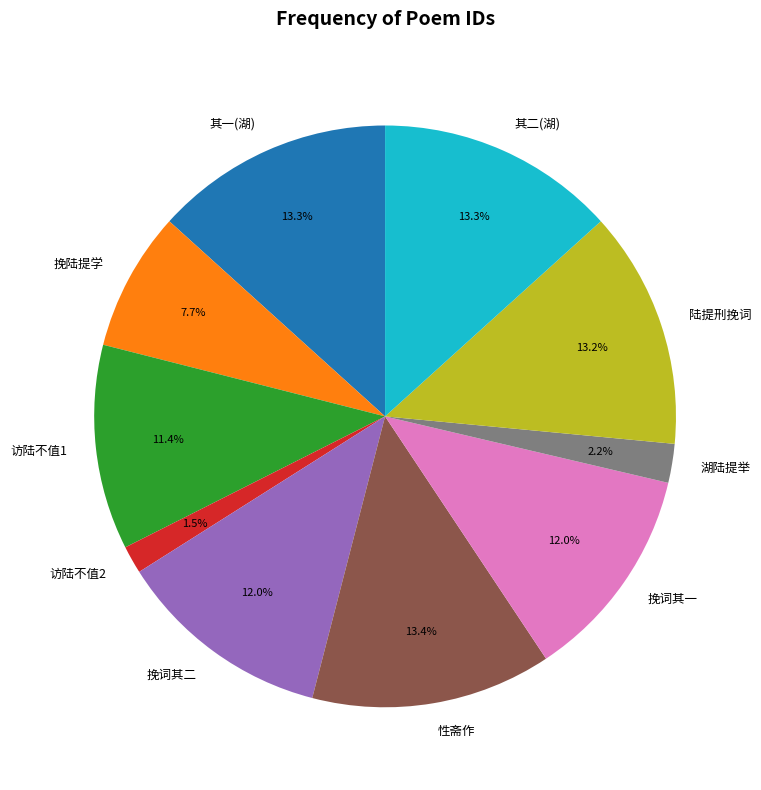

Approximately how many times larger is the value at 性斋作 compared to 其一(湖)?

1.0